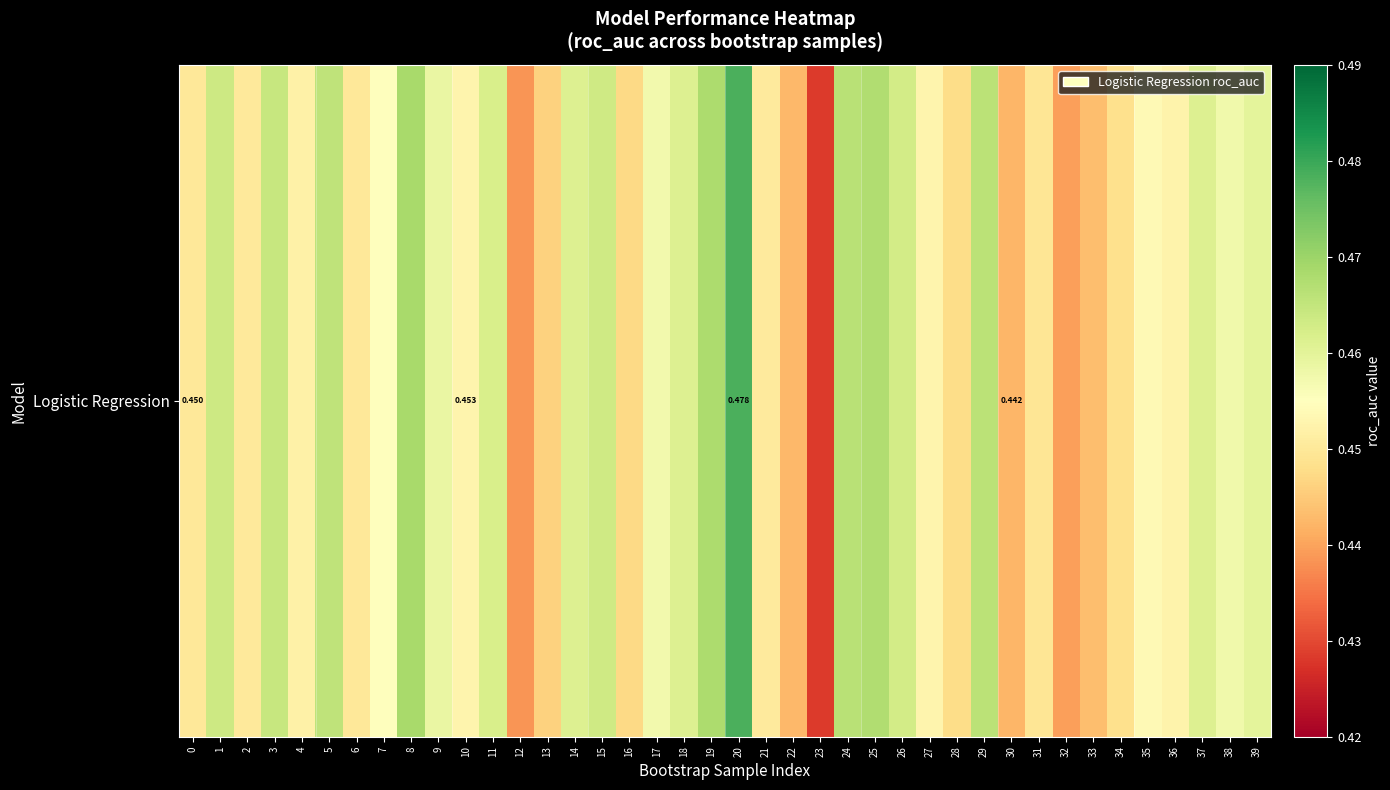

What is the average value?

0.5